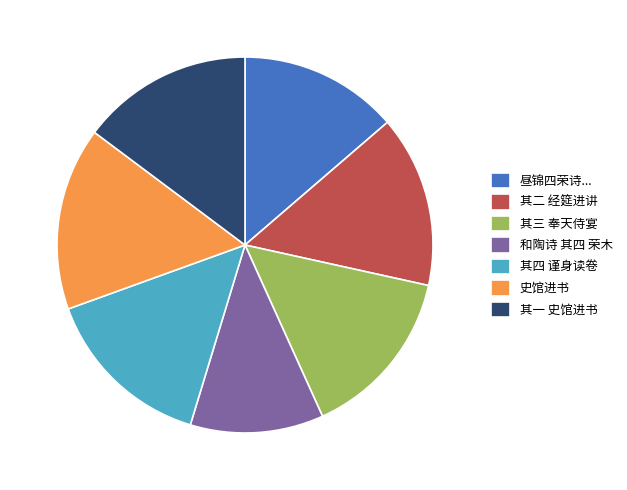

Do 其四 谨身读卷 and 昼锦四荣诗... together represent more than half of the pie?

No